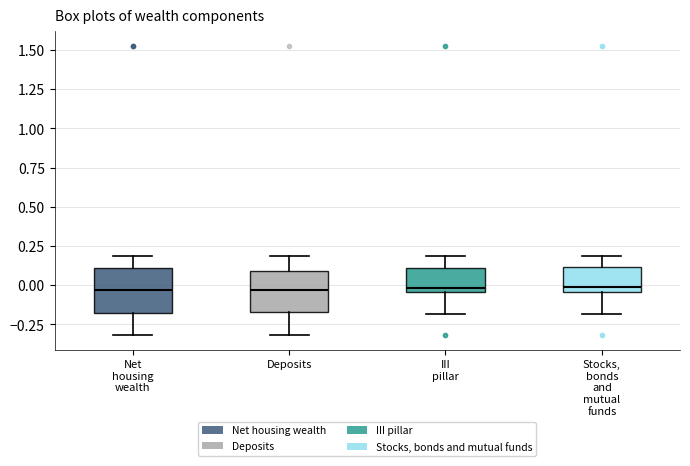

Where does the median line of the box for Net housing wealth sit on the y-axis? The values are not printed on the chart, so give them approximately, as read against the axis.

-0.05